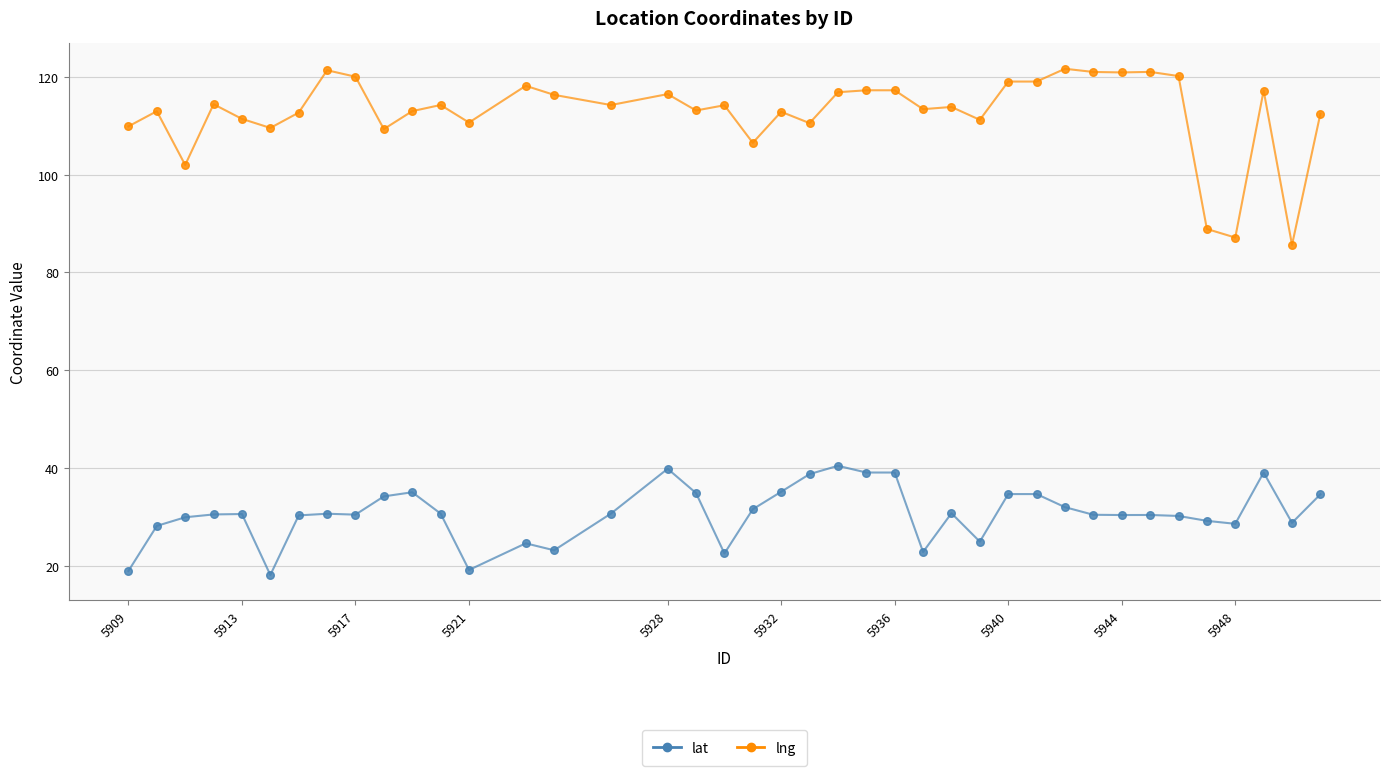

Which series has the largest total across all categories?

lng